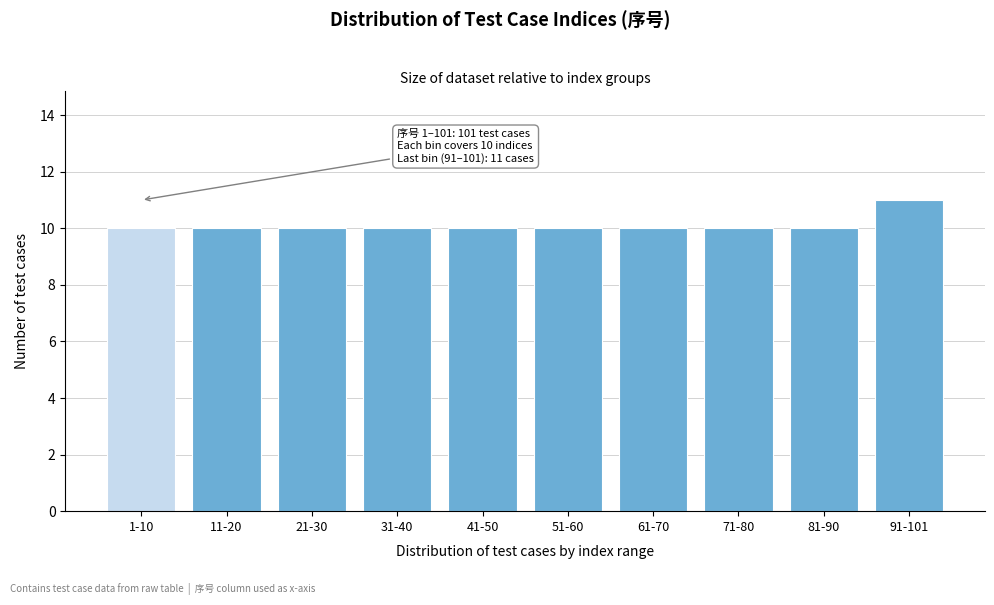

Reading left to right, transcribe all the data shown in this chart.

1-10=10	11-20=10	21-30=10	31-40=10	41-50=10	51-60=10	61-70=10	71-80=10	81-90=10	91-101=11